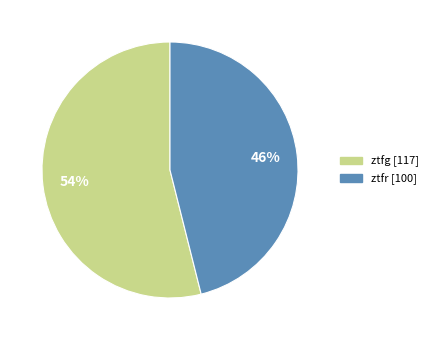

What percentage is the ztfg slice, to the nearest percent?

54%